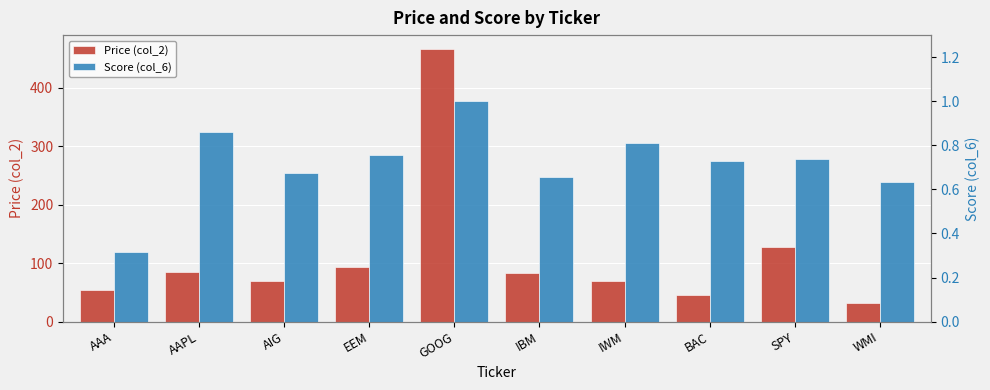

The value of Price (col_2) at EEM is 92.8. True or false?

True